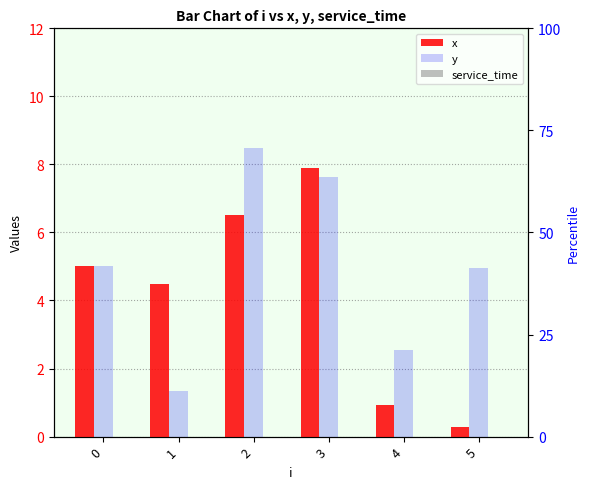

Reading left to right, transcribe all the data shown in this chart.

x: 0=5.0	1=4.5	2=6.5	3=7.9	4=0.9	5=0.3
y: 0=5.0	1=1.3	2=8.5	3=7.6	4=2.5	5=5.0
service_time: 0=0.0	1=0.0	2=0.0	3=0.0	4=0.0	5=0.0